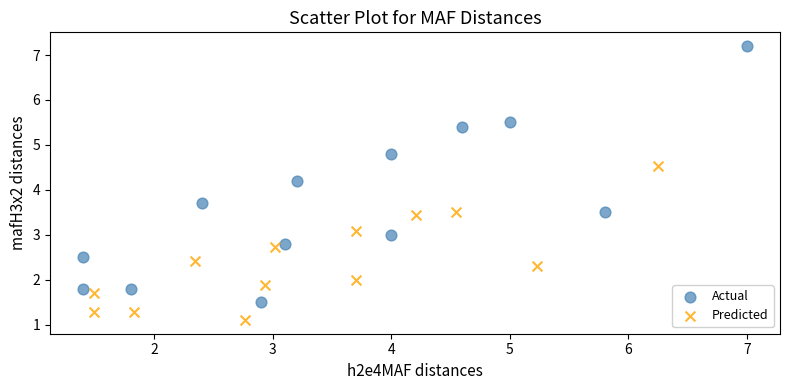

Which series contains the lowest Y value?

Predicted